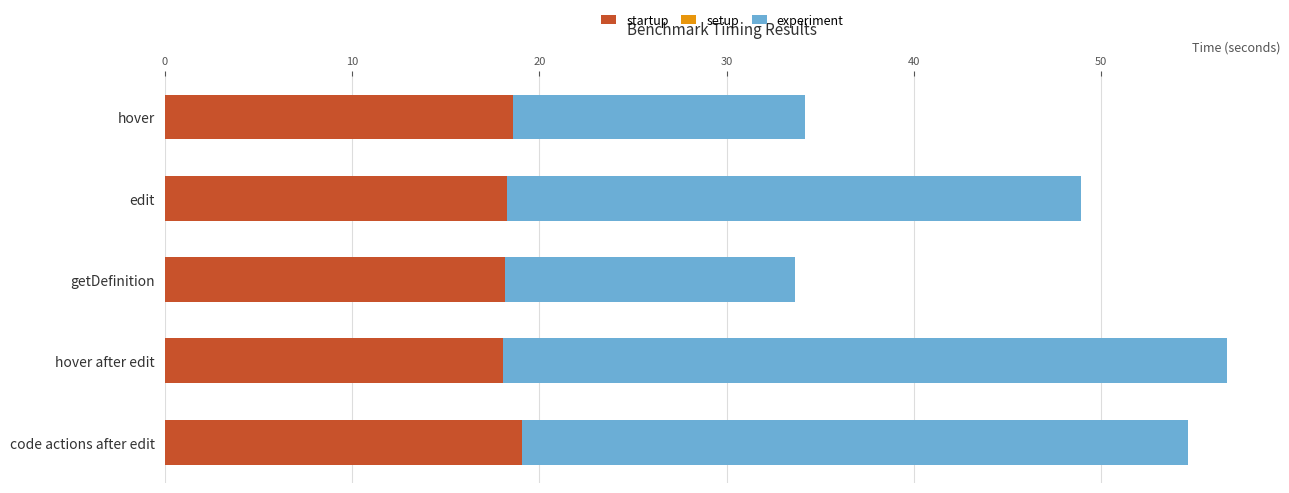

What is the total value across all series at getDefinition?

33.7